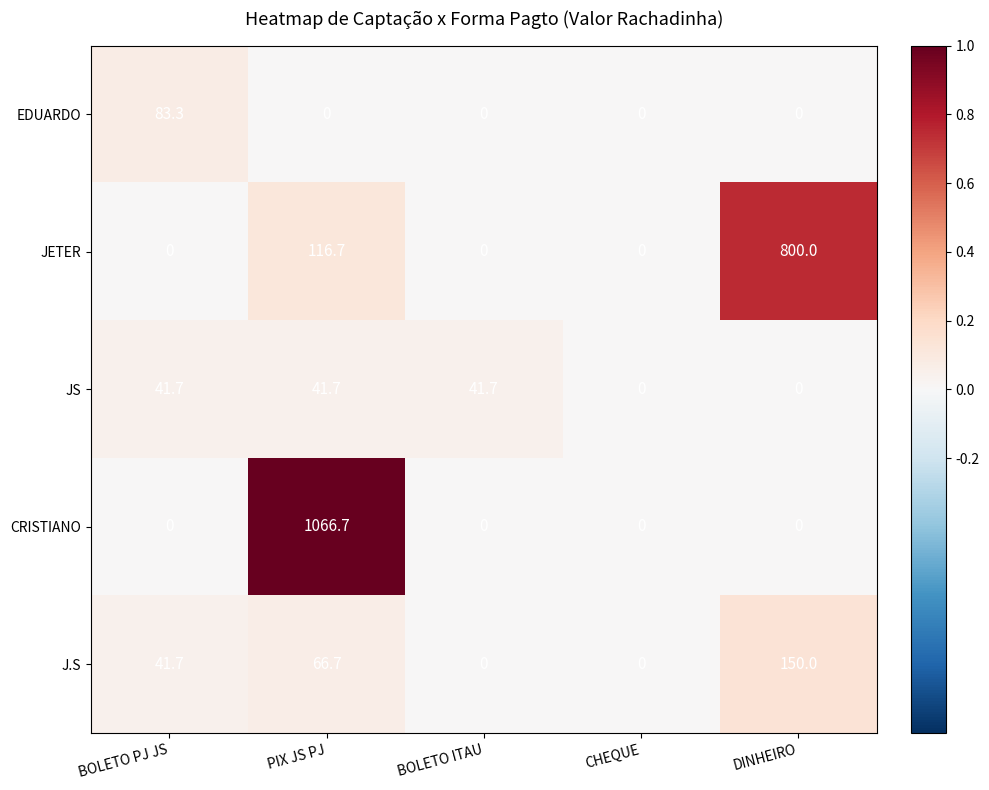

Which category has the highest value across all series?

PIX JS PJ